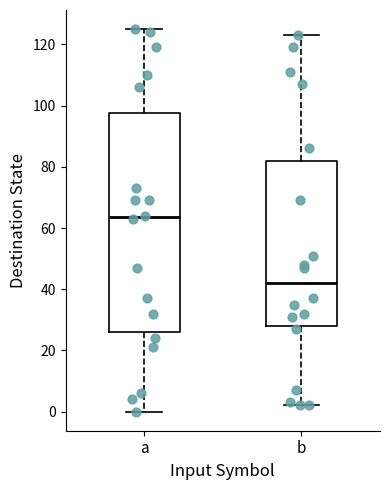

Which box is the tallest, from its lower edge to its upper edge?

a